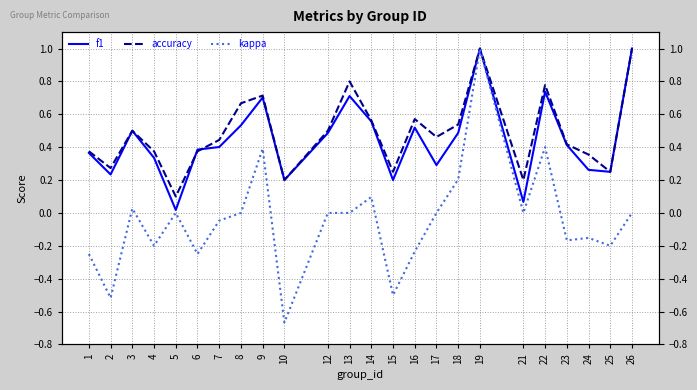

What is the difference between the second highest and second lowest values in the accuracy series?

0.8